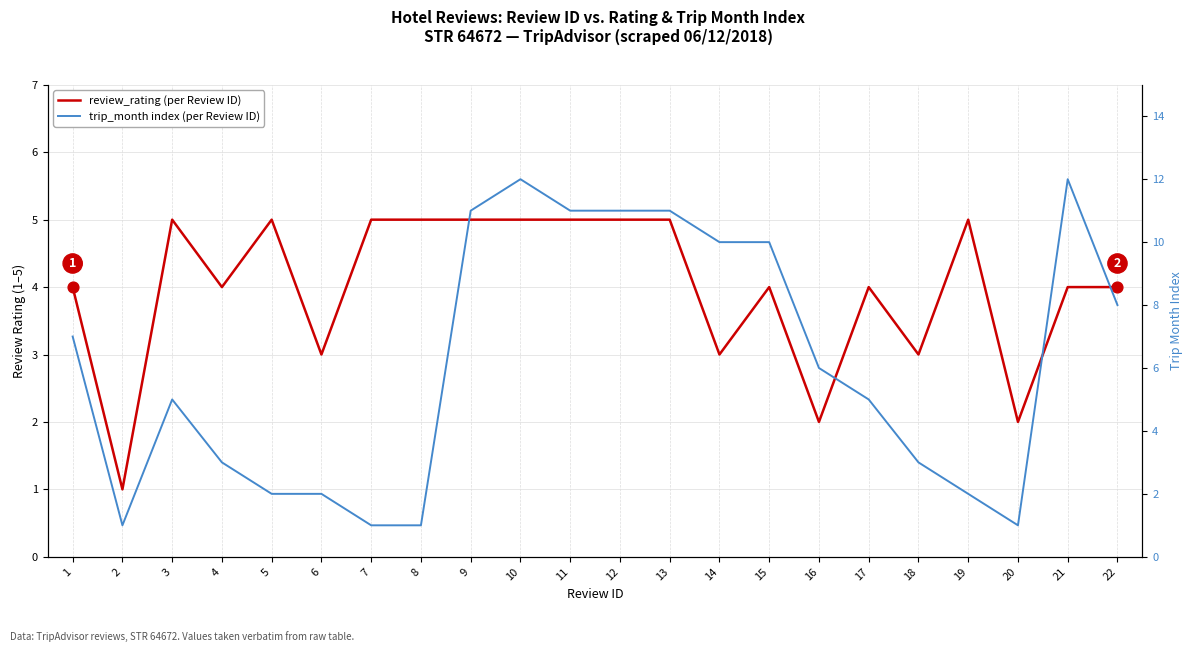

Is the value of trip_month index (per Review ID) at 20 greater than the value of review_rating (per Review ID) at 13?

No